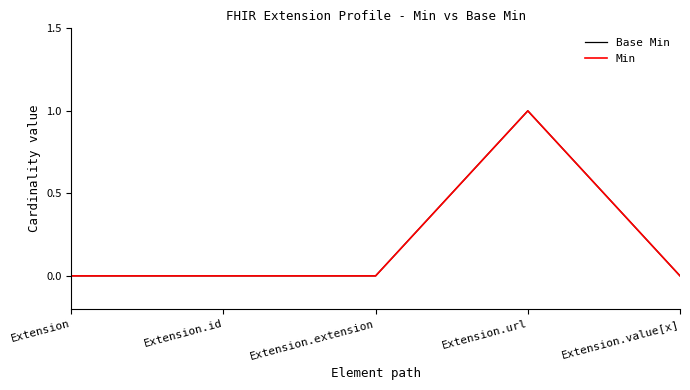

At Extension, list the series in order from largest to smallest.

Base Min, Min